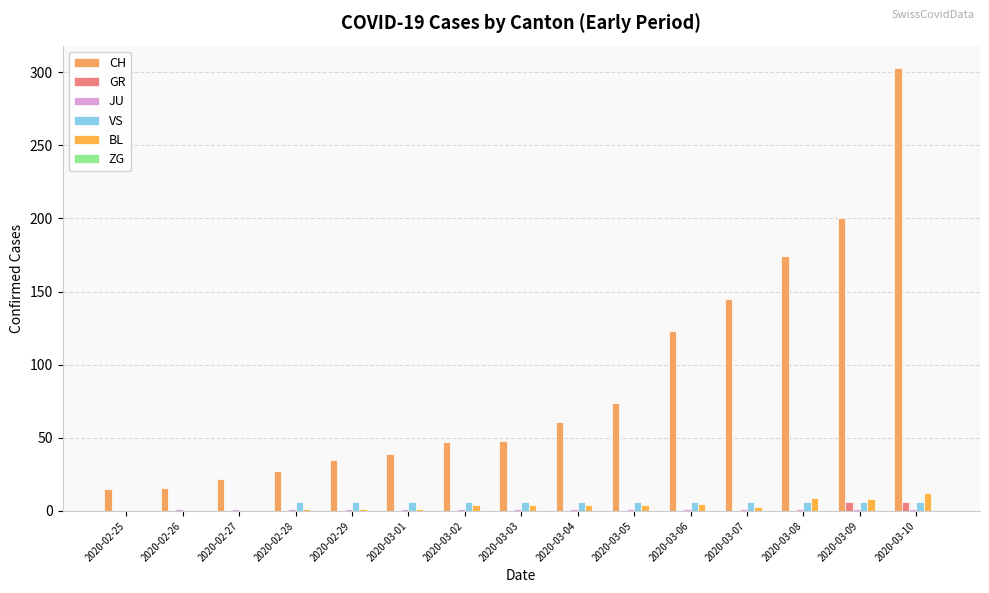

How many data points in GR are above 0?

2